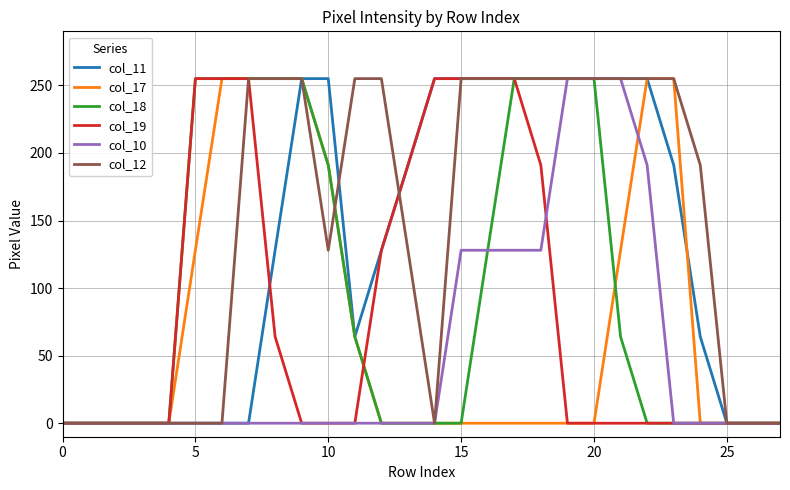

Reading right to left, extract all data points from this chart.

col_11: 0	0	0	64	191	255	255	255	255	255	255	255	255	255	191	128	64	255	255	128	0	0	0	0	0	0	0	0
col_17: 0	0	0	0	255	255	128	0	0	0	0	0	0	0	0	0	64	191	255	255	255	255	128	0	0	0	0	0
col_18: 0	0	0	0	0	0	64	255	255	255	255	128	0	0	0	0	64	191	255	255	255	255	255	0	0	0	0	0
col_19: 0	0	0	0	0	0	0	0	0	191	255	255	255	255	191	128	0	0	0	64	255	255	255	0	0	0	0	0
col_10: 0	0	0	0	0	191	255	255	255	128	128	128	128	0	0	0	0	0	0	0	0	0	0	0	0	0	0	0
col_12: 0	0	0	191	255	255	255	255	255	255	255	255	255	0	128	255	255	128	255	255	255	0	0	0	0	0	0	0